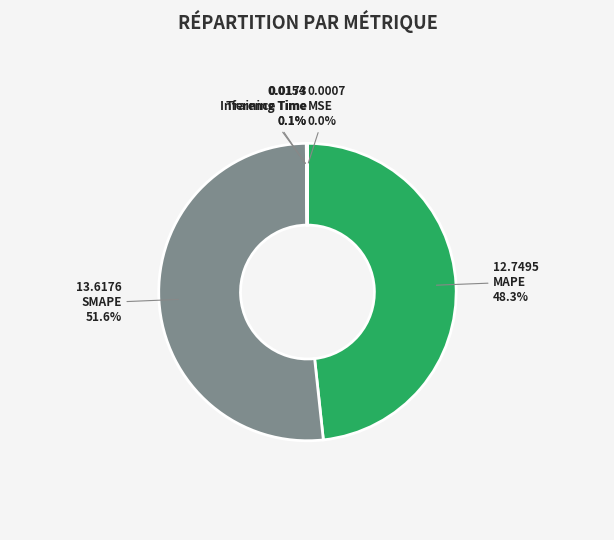

What is the majority slice?

SMAPE